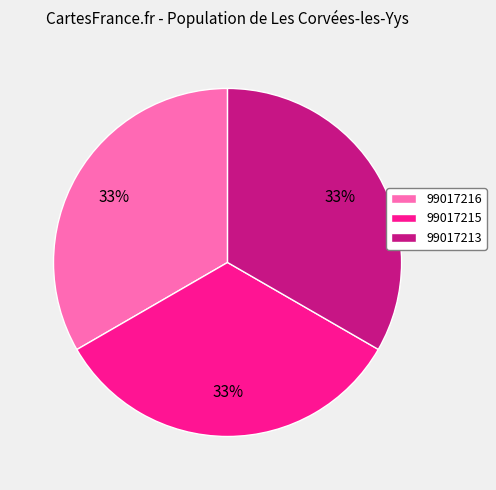

Is there a majority slice in this chart?

No